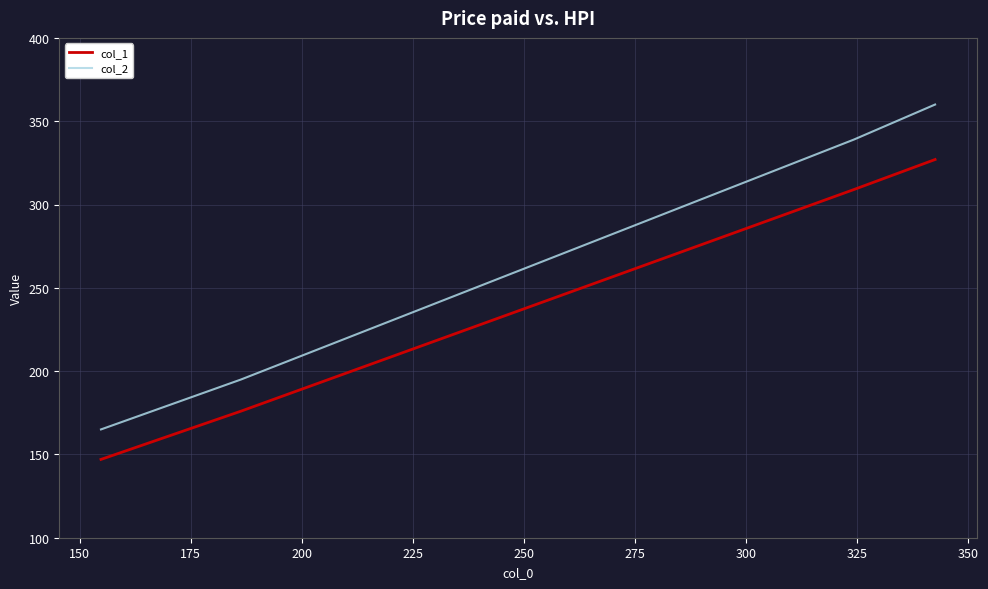

Rank the series by their maximum value, from lowest to highest.

col_1, col_2